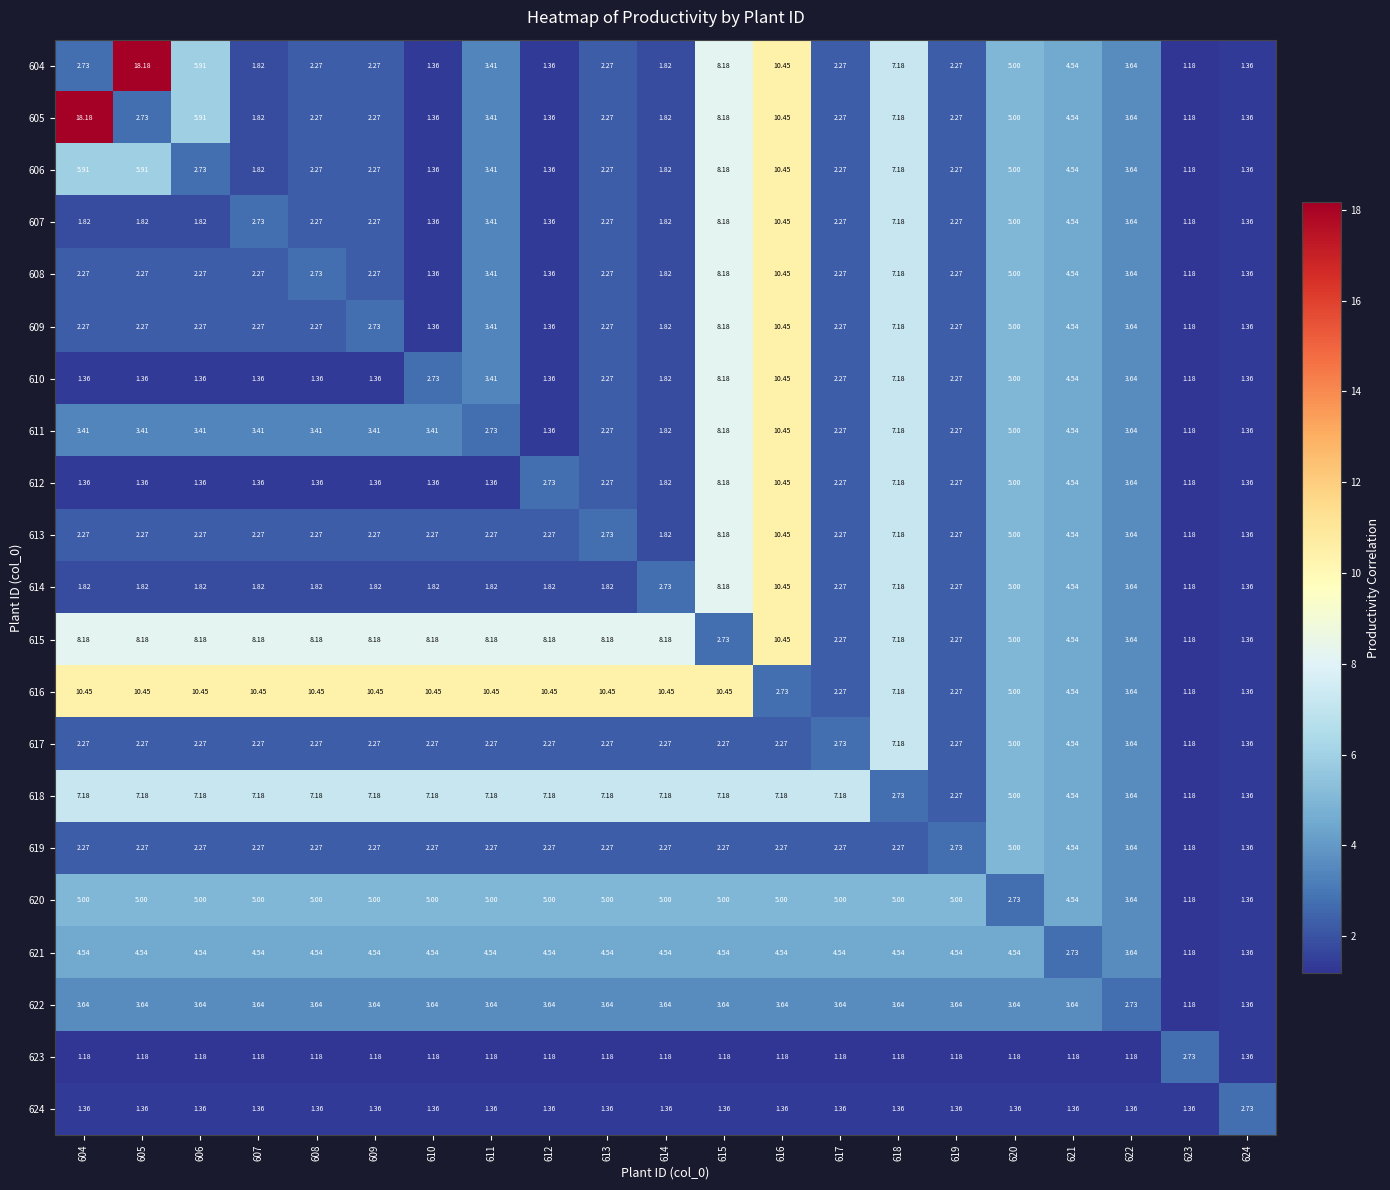

Is the value of 609 at 611 greater than the value of 619 at 605?

Yes